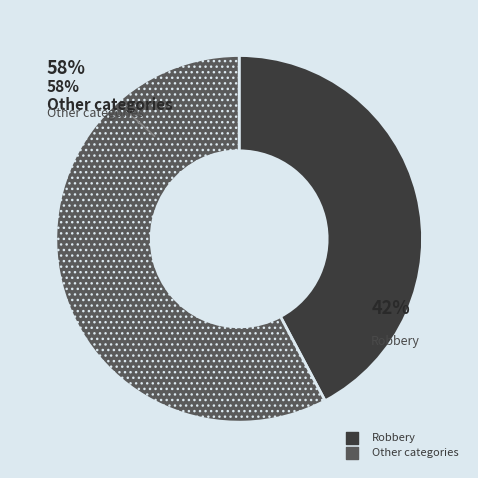

To the nearest percent, what is the difference between the largest and smallest slice percentages?

16%